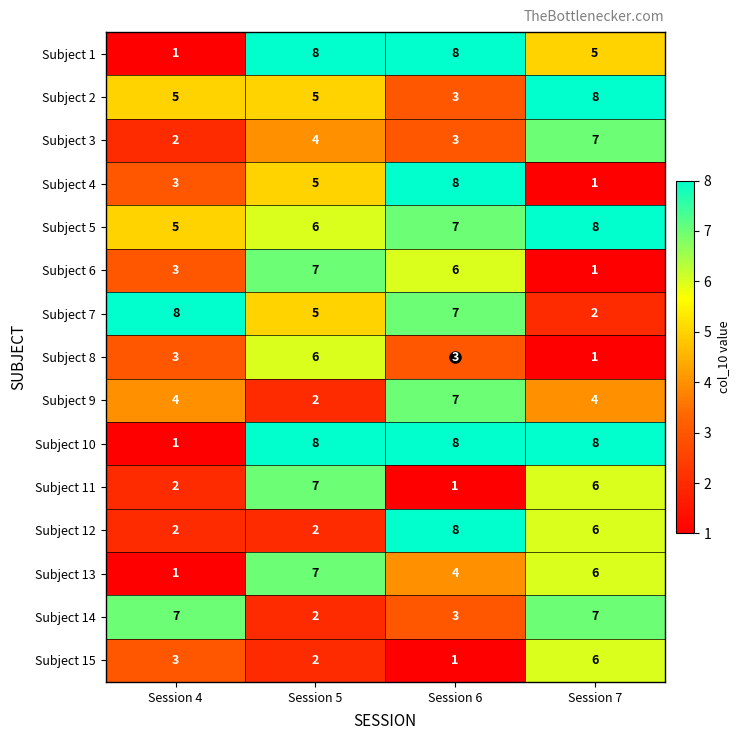

How many data points does each series have?

4